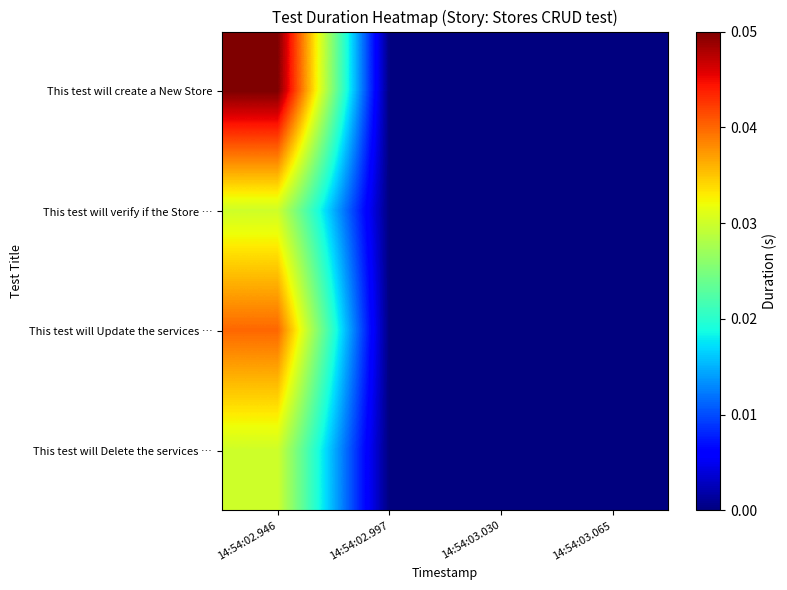

List the series in order of their peak value, lowest first.

This test will verify if the Store …, This test will Delete the services …, This test will Update the services …, This test will create a New Store